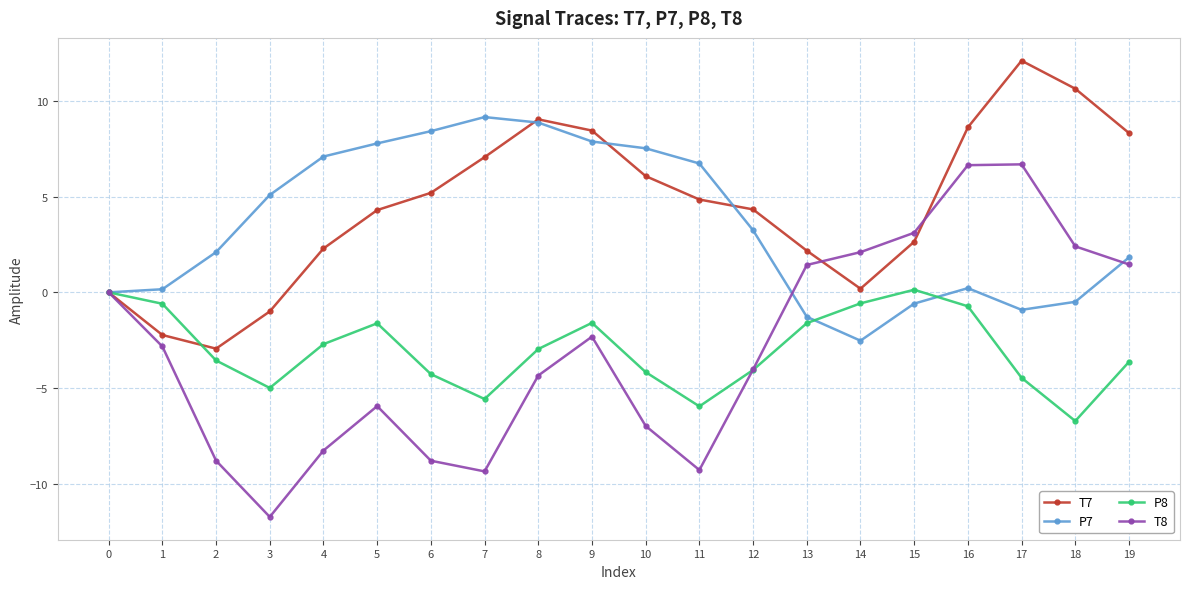

What are all the series names shown in the legend?

T7, P7, P8, T8